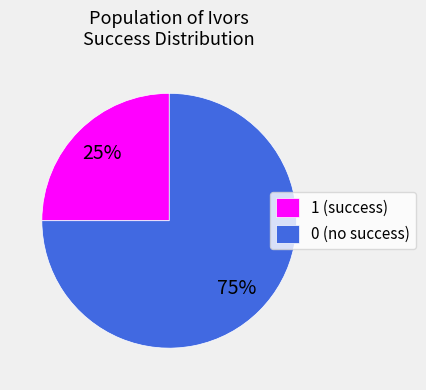

True or false: 1 (success) accounts for 14% of the total.

False